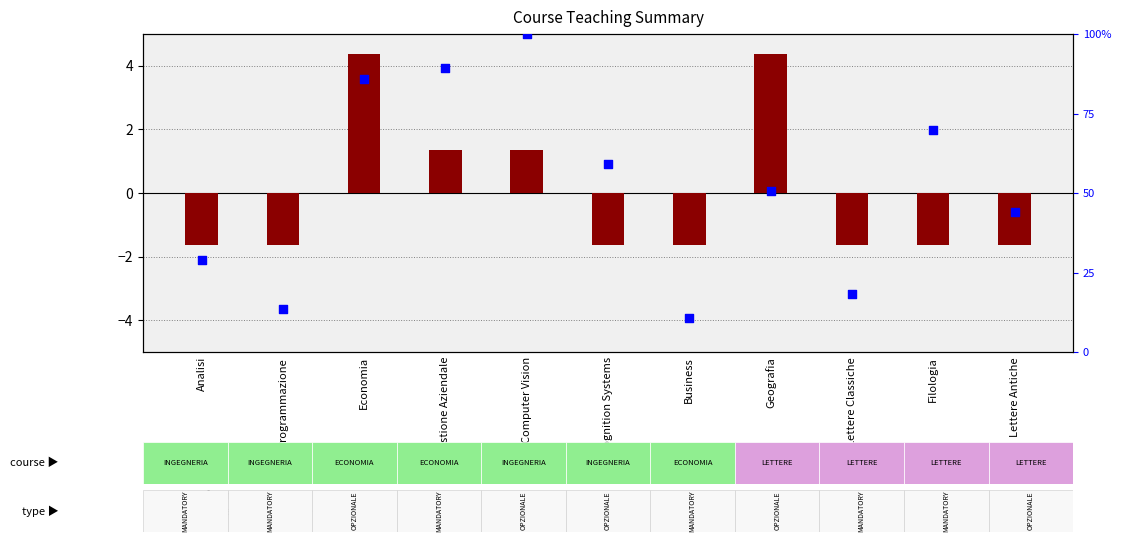

Which series has the largest Y range (max minus min)?

percentile rank within the sample